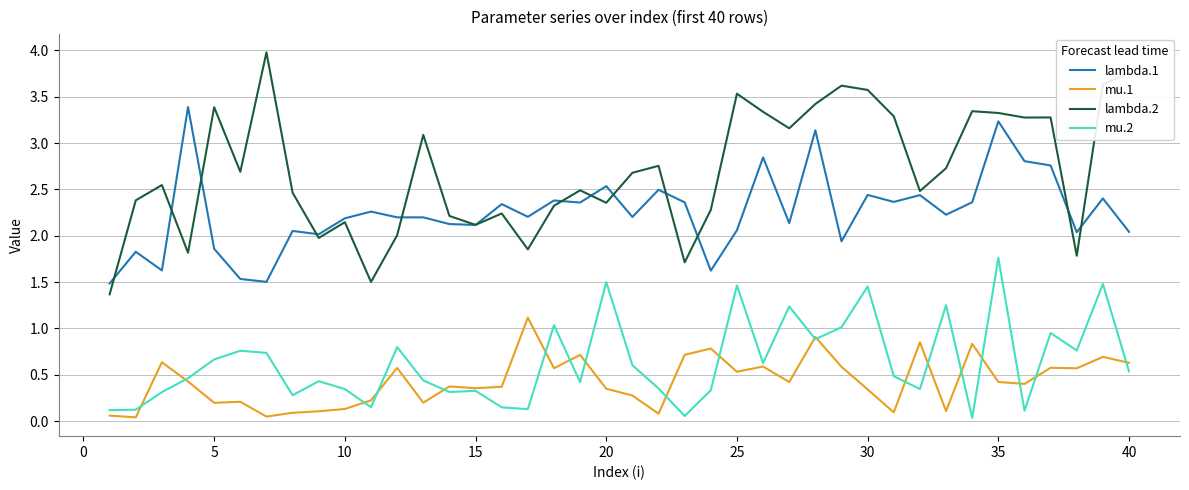

True or false: mu.1 and lambda.2 intersect in this chart.

False